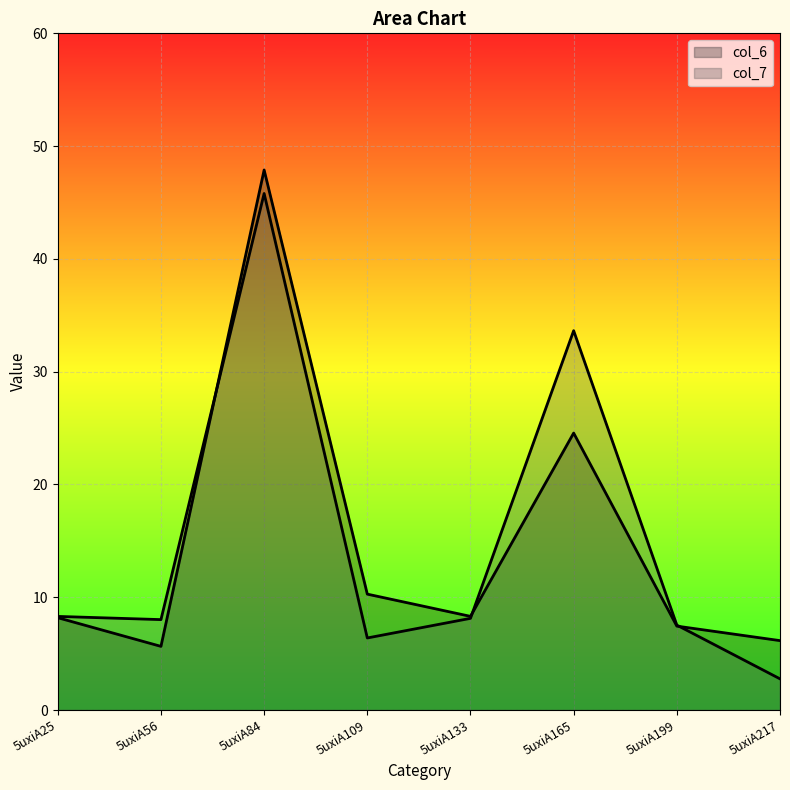

True or false: col_7_line has a value of 33.6 at 5uxiA165.

True